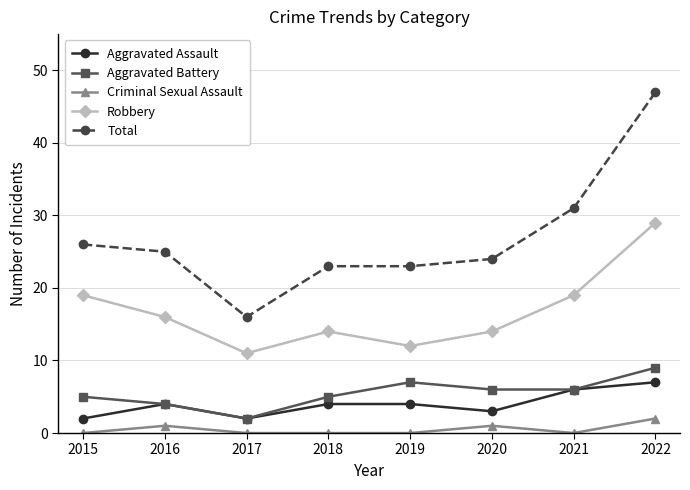

True or false: Criminal Sexual Assault and Total intersect in this chart.

False